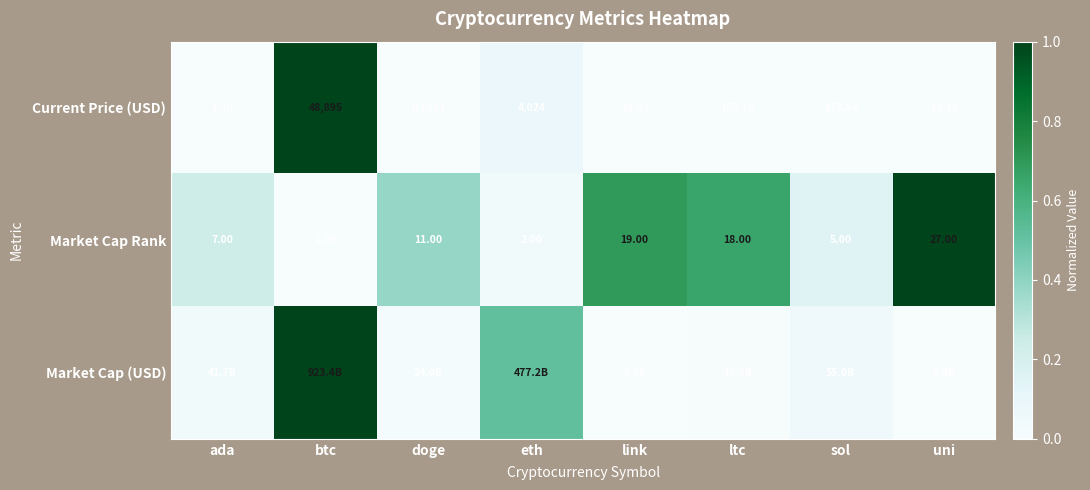

At which label does Current Price (USD) reach its peak?

btc